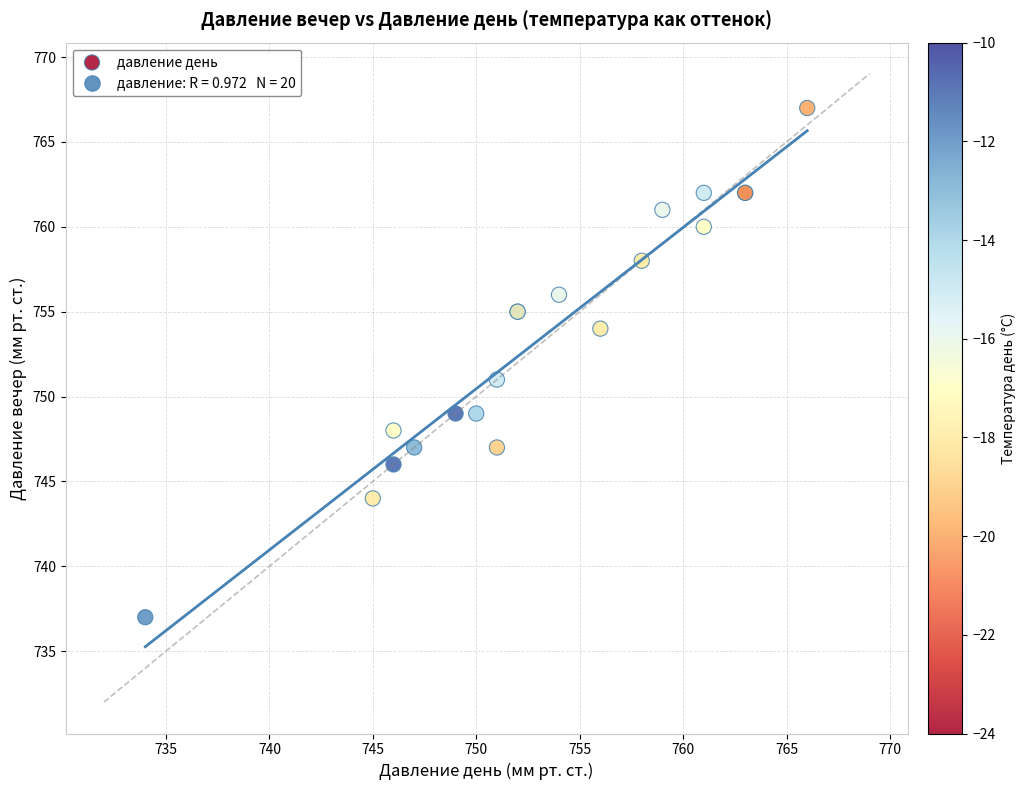

What Y value in the scatter plot is closest to 752?

751